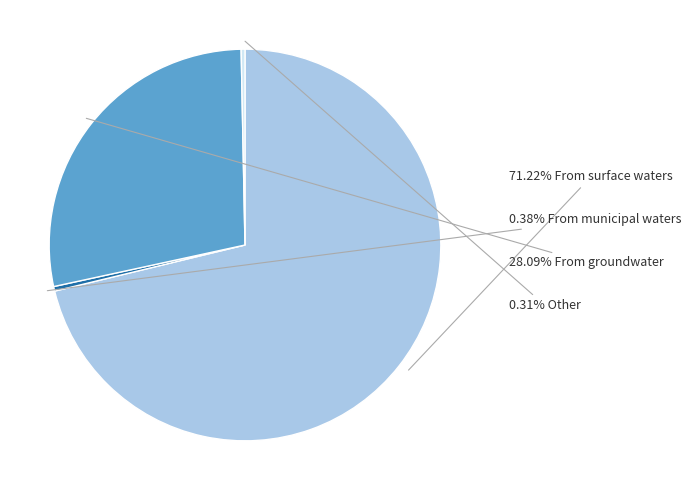

Does any single category account for the majority?

Yes